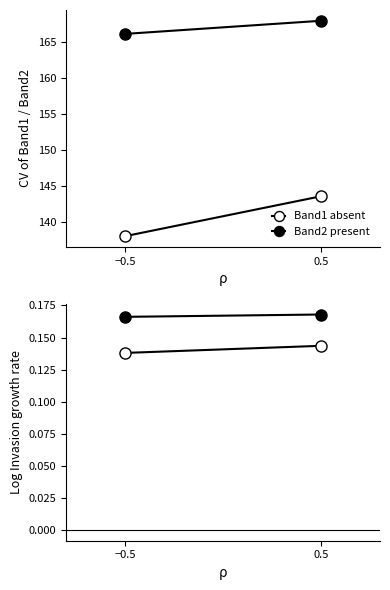

Does the chart have visible grid lines?

No